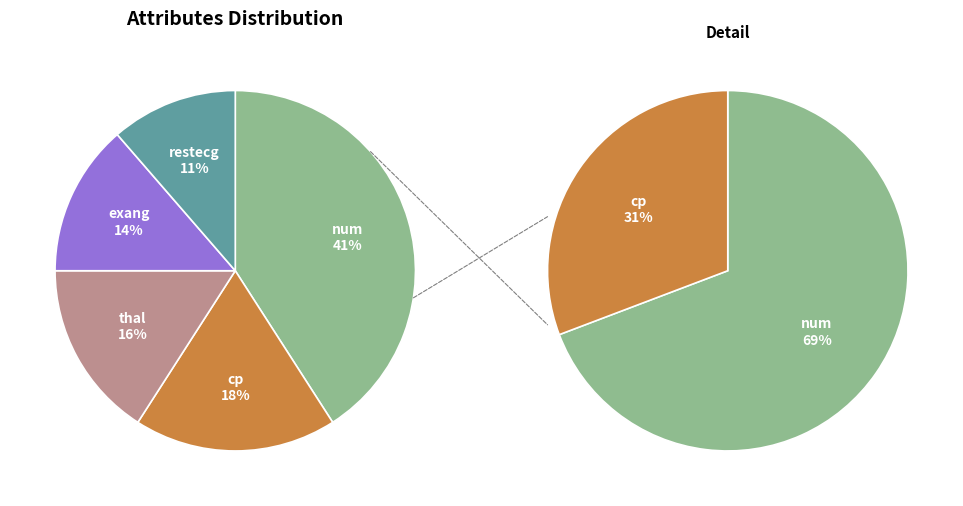

How many segments does this pie chart have?

5